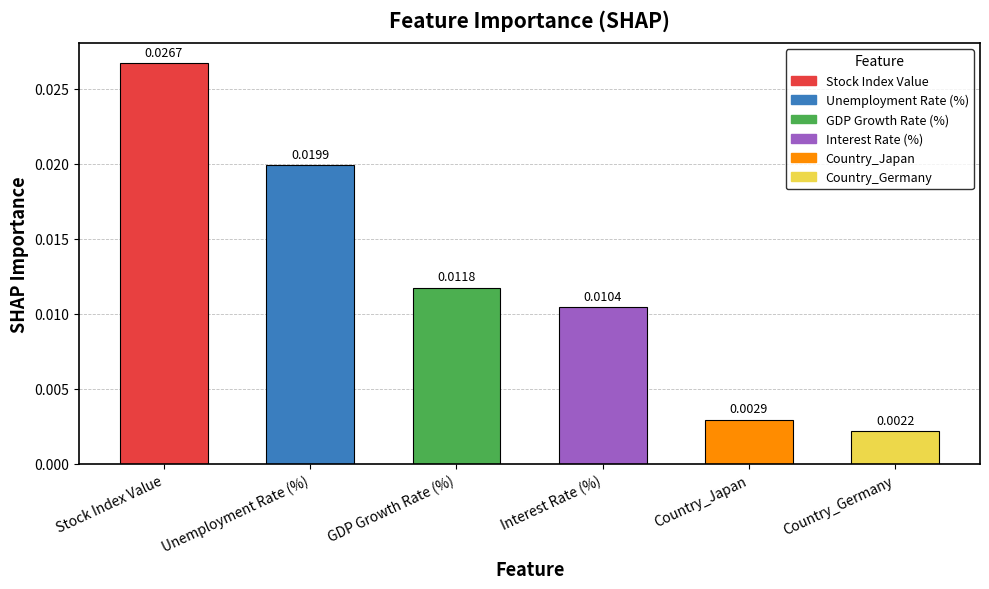

Rank the categories by value from lowest to highest.

Country_Germany, Country_Japan, Interest Rate (%), GDP Growth Rate (%), Unemployment Rate (%), Stock Index Value